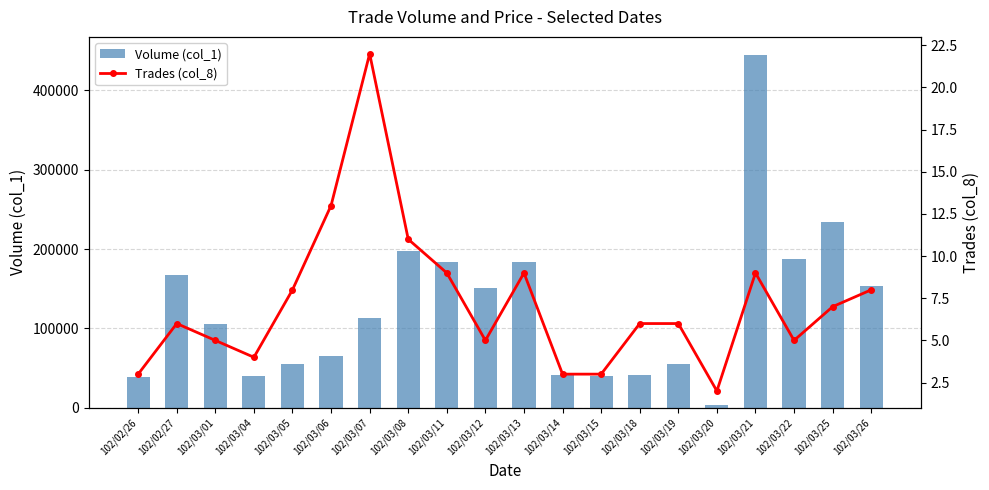

What is the spread (max minus min) of values at 102/02/26?

38997